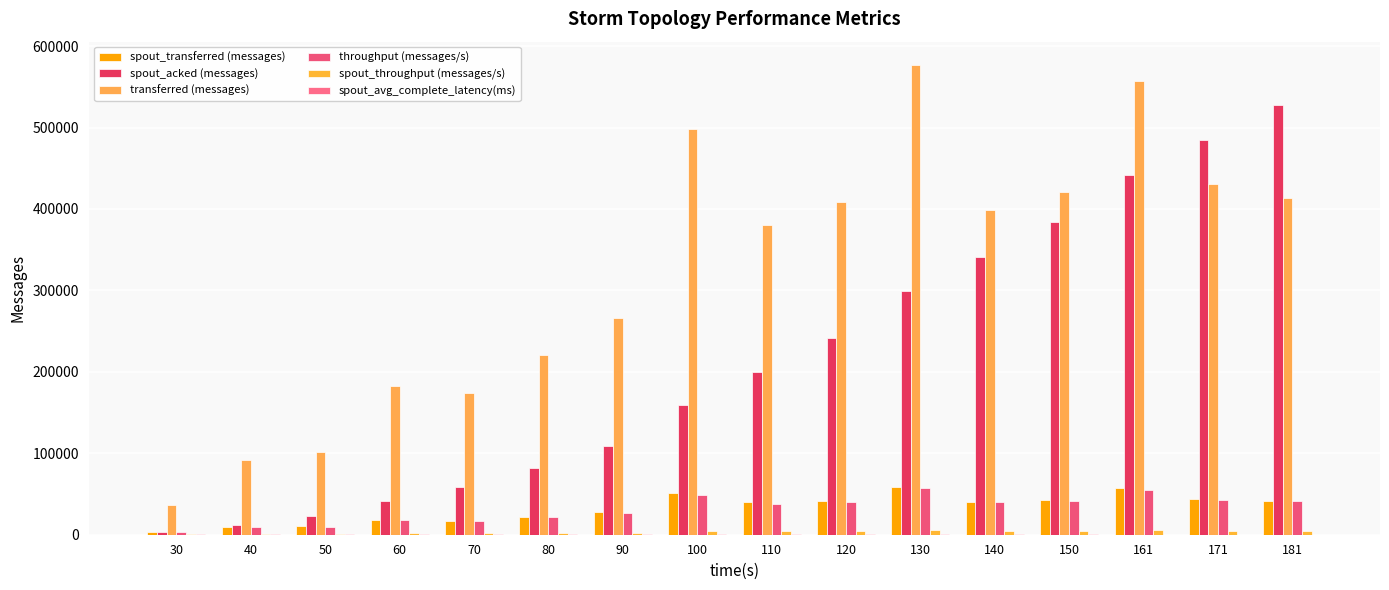

Which series changed the most between 110 and 181?

spout_acked (messages)